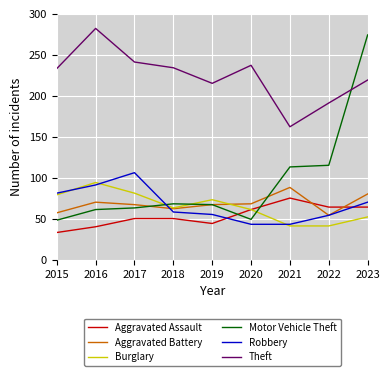

Between 2018 and 2021, which series saw the biggest shift?

Theft